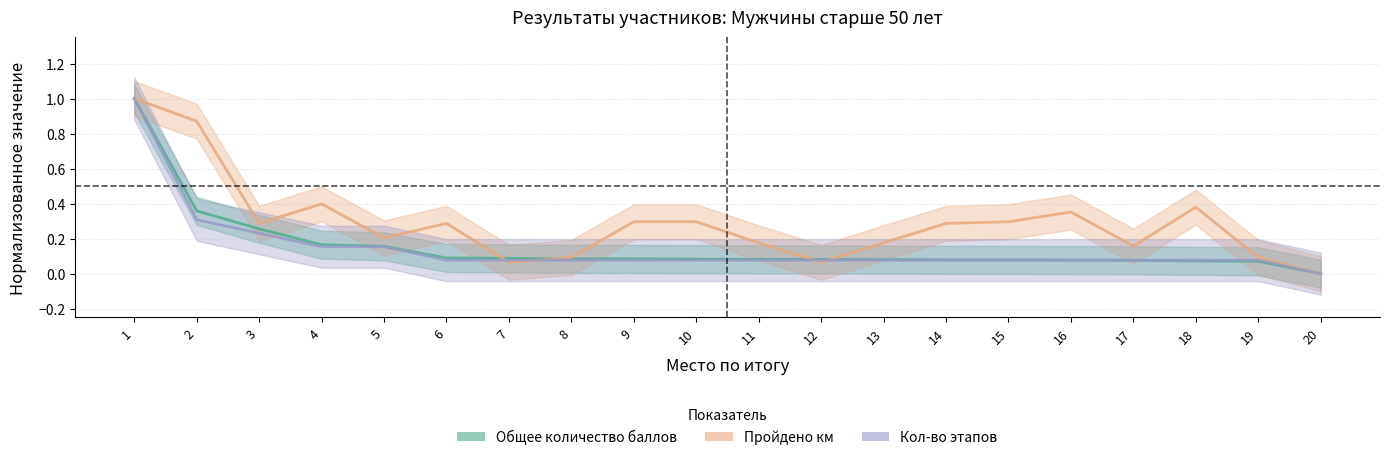

What are all the series names shown in the legend?

Общее количество баллов, Общее количество пройденных км, Количество пройденных этапов